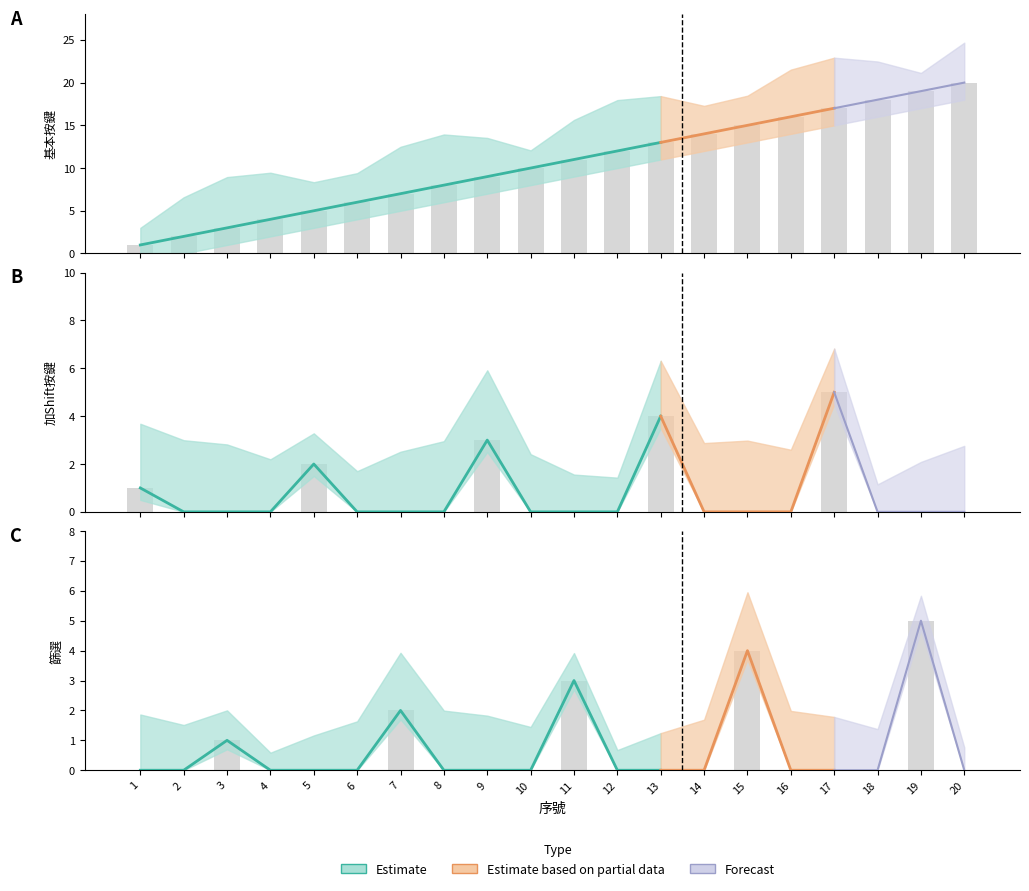

Reading right to left, list all the values displayed in this chart.

基本按鍵: 20=20	19=19	18=18	17=17	16=16	15=15	14=14	13=13	12=12	11=11	10=10	9=9	8=8	7=7	6=6	5=5	4=4	3=3	2=2	1=1
加Shift按鍵: 20=0	19=0	18=0	17=5	16=0	15=0	14=0	13=4	12=0	11=0	10=0	9=3	8=0	7=0	6=0	5=2	4=0	3=0	2=0	1=1
篩選: 20=0	19=5	18=0	17=0	16=0	15=4	14=0	13=0	12=0	11=3	10=0	9=0	8=0	7=2	6=0	5=0	4=0	3=1	2=0	1=0